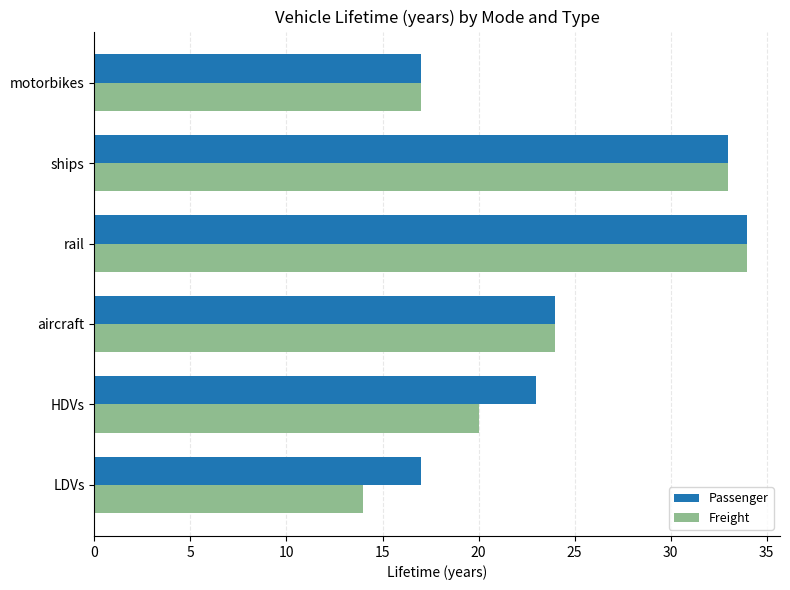

What is the greatest value displayed?

34